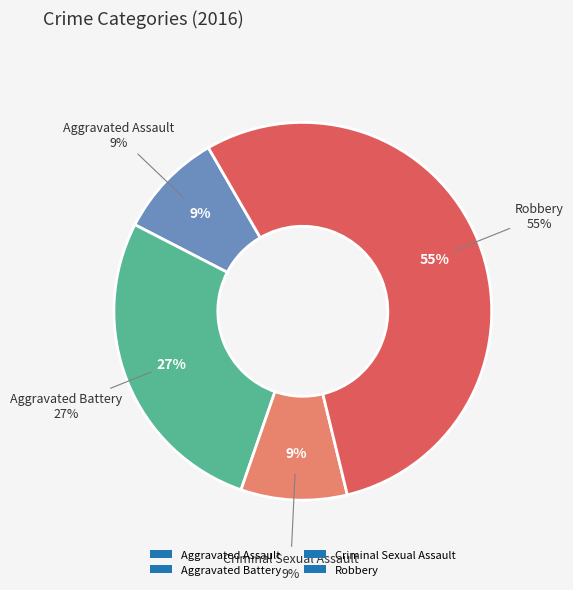

Is Robbery the majority of the pie?

Yes